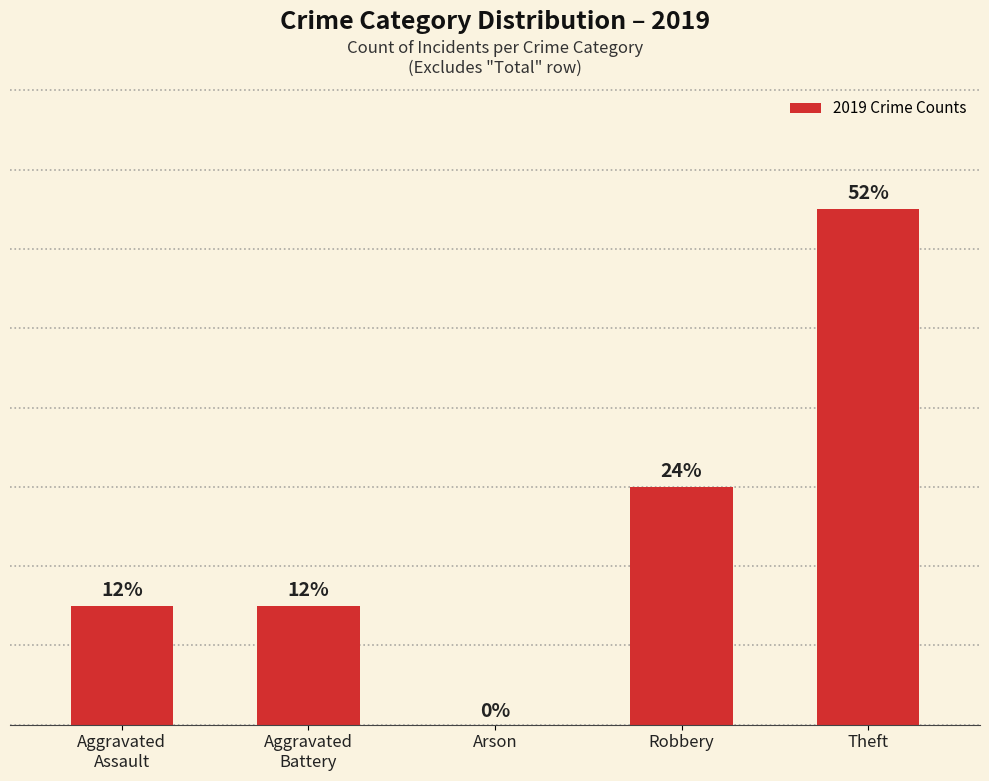

What is the maximum value shown in the chart?

13